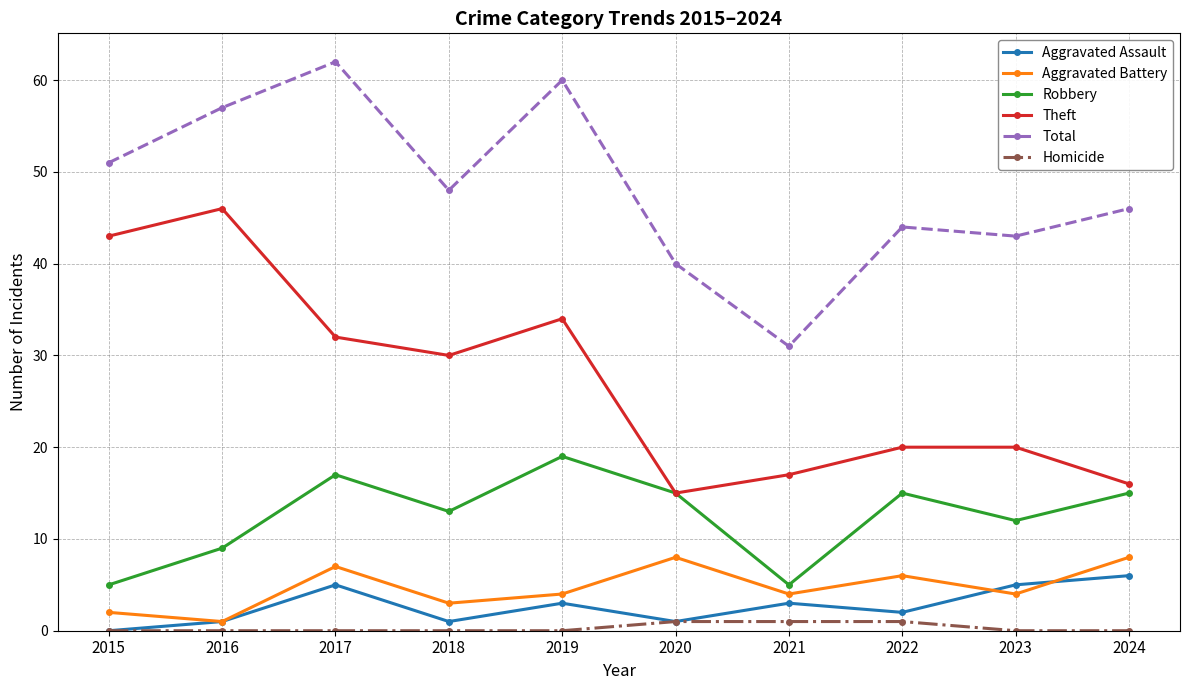

What is the total value across all series at 2023?

84